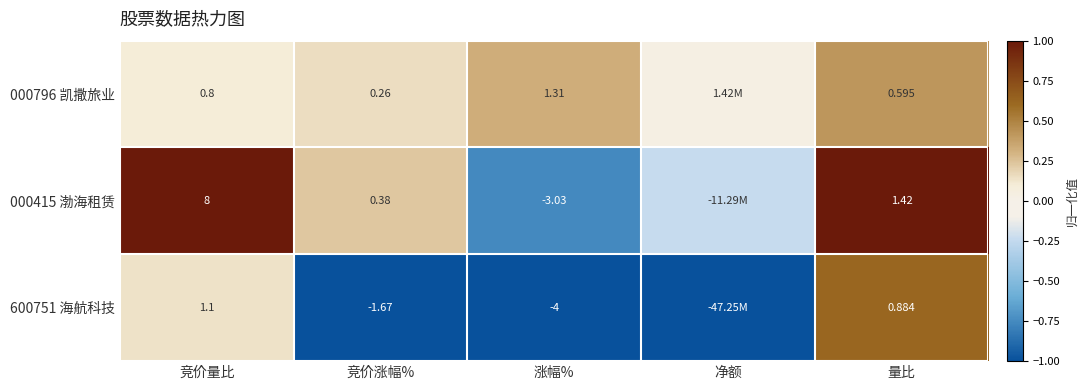

Is the value of 000415 渤海租赁 at 竞价量比 greater than the value of 000796 凯撒旅业 at 量比?

Yes